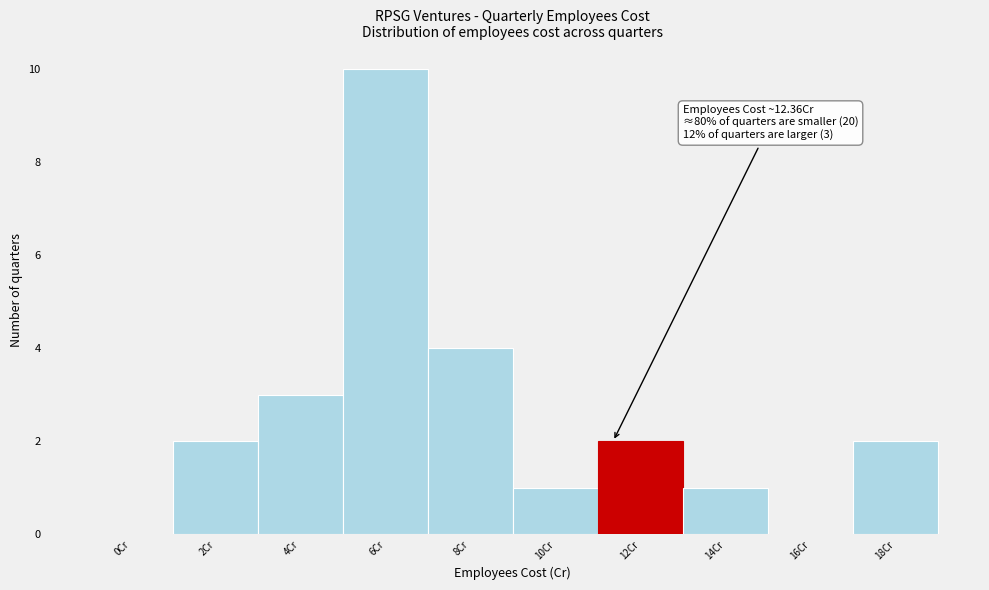

Reading left to right, extract all data points from this chart.

0Cr=0	2Cr=2	4Cr=3	6Cr=10	8Cr=4	10Cr=1	12Cr=2	14Cr=1	16Cr=0	18Cr=2